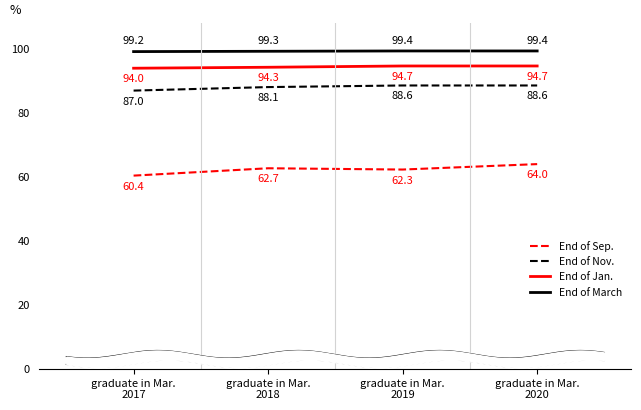

Which series has the largest range (max minus min)?

End of Sep.